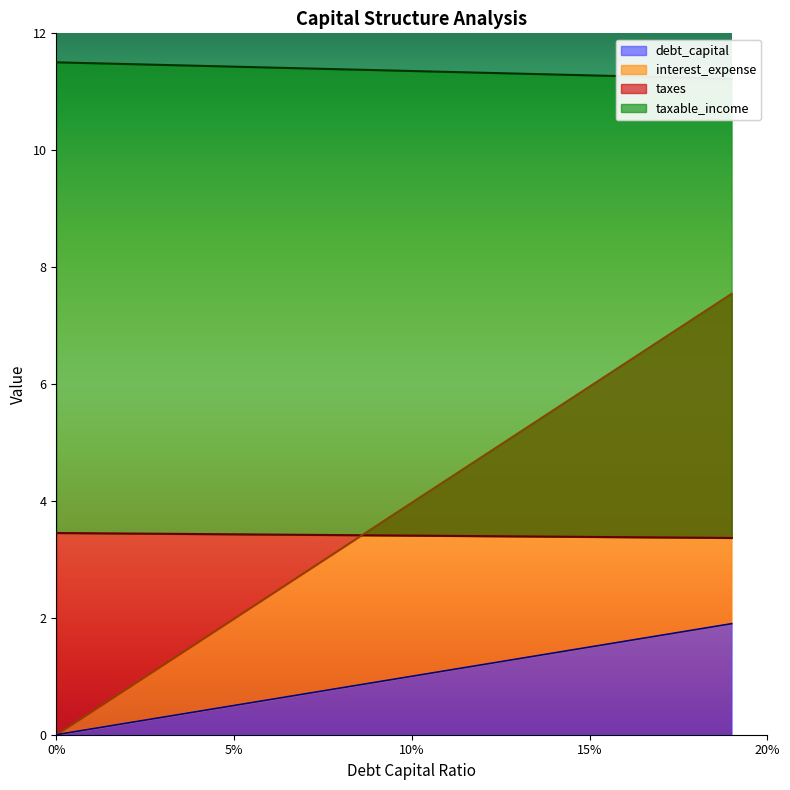

What is the greatest value displayed?

11.5